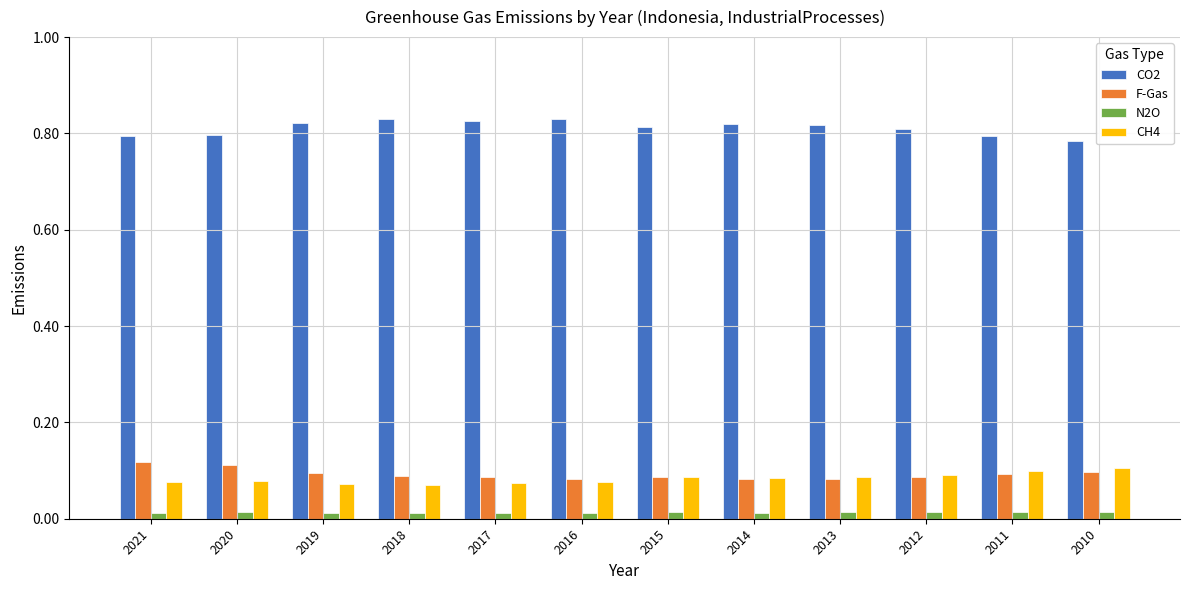

At how many categories does at least one series exceed 0?

12